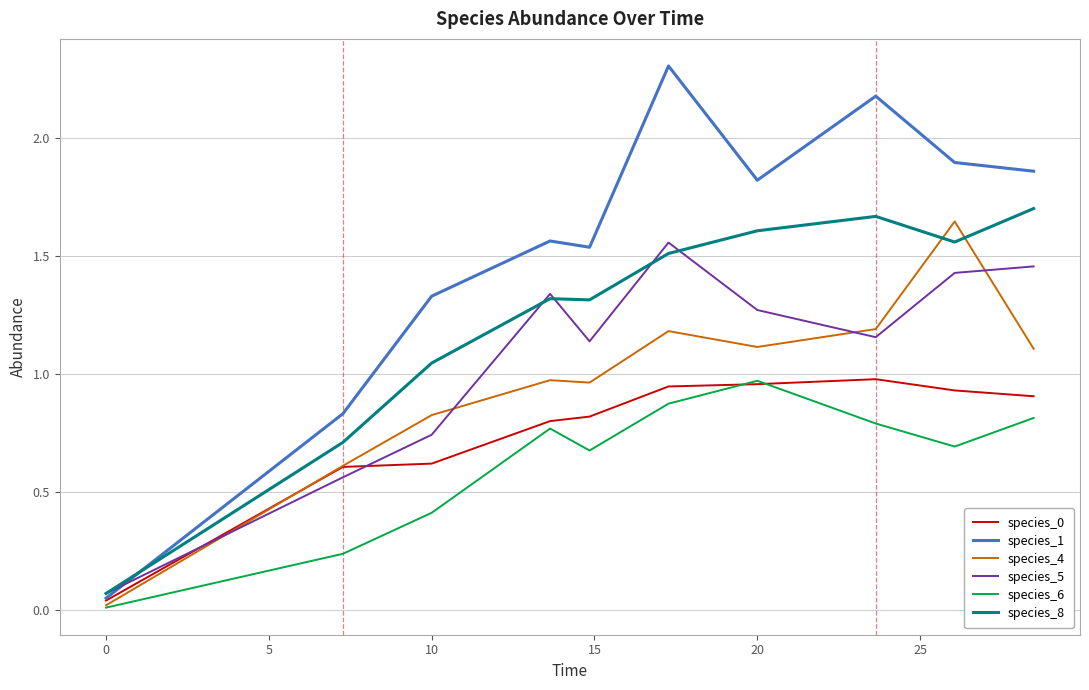

Which series has the largest range (max minus min)?

species_1